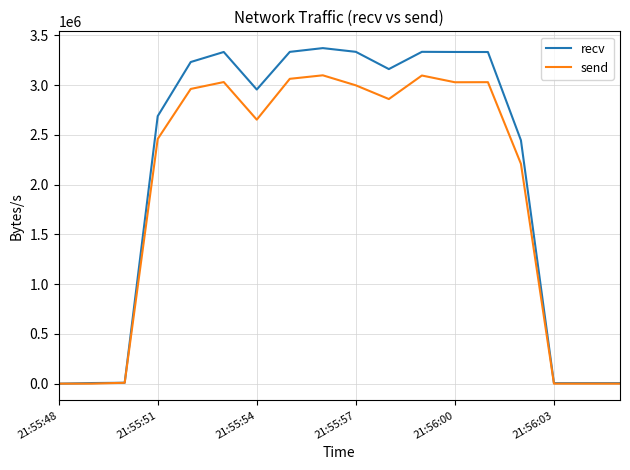

Rank the series by their maximum value, from lowest to highest.

send, recv